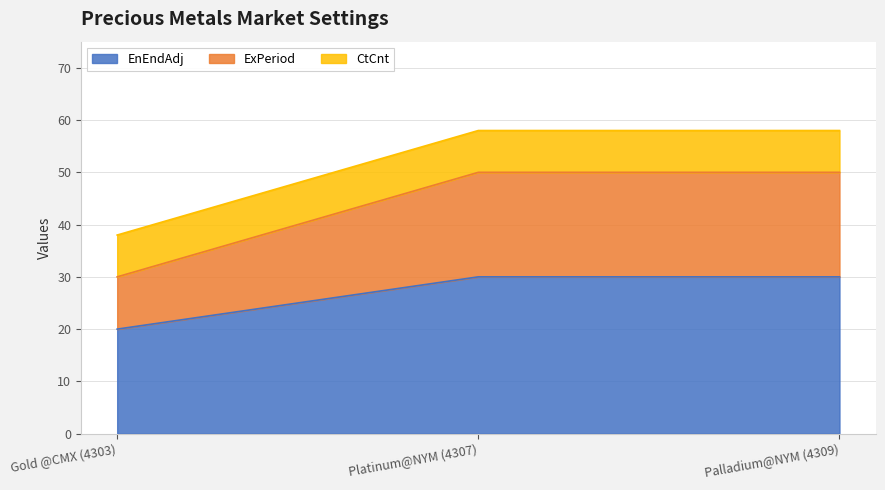

The value of ExPeriod at Palladium@NYM (4309) is 13. True or false?

False